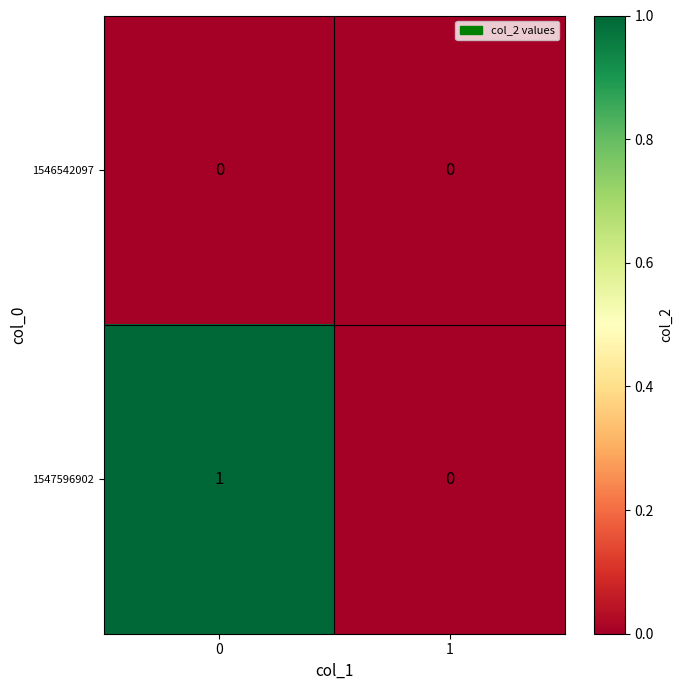

Which series has the largest total across all categories?

1547596902